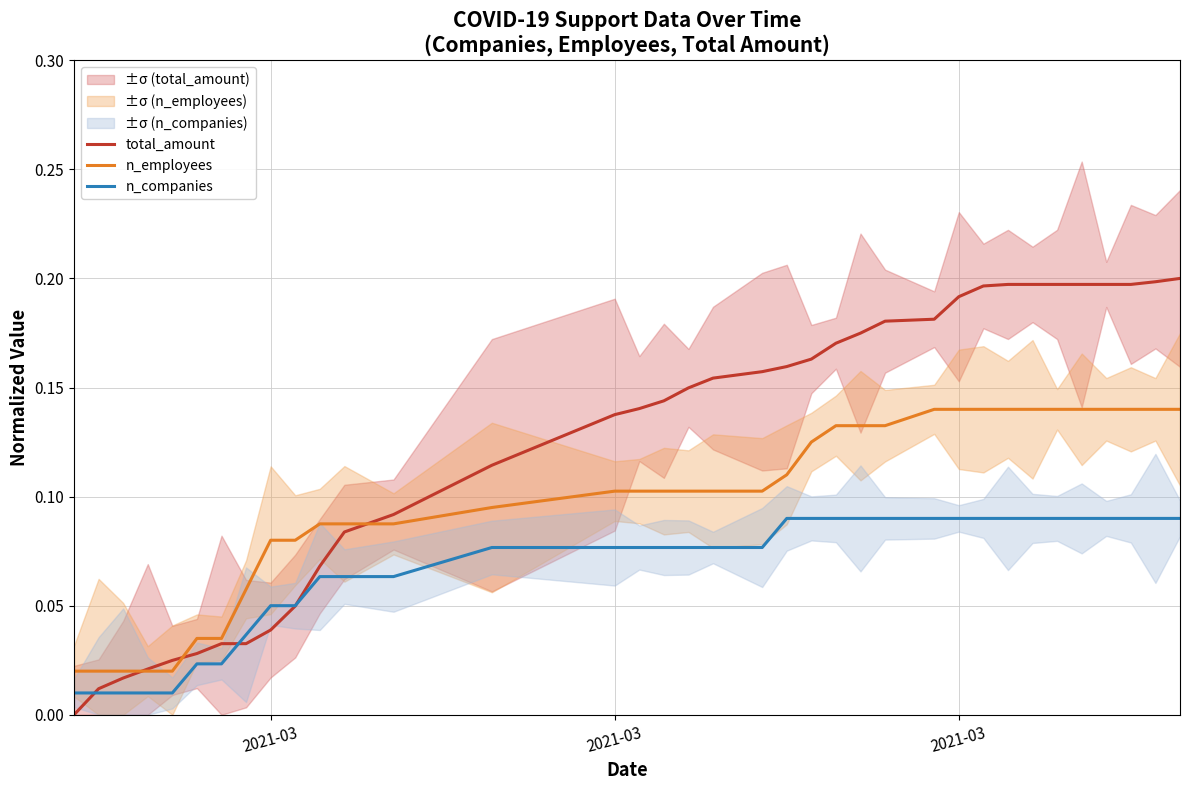

What is the difference between the second highest and second lowest values in the n_employees series?

0.1